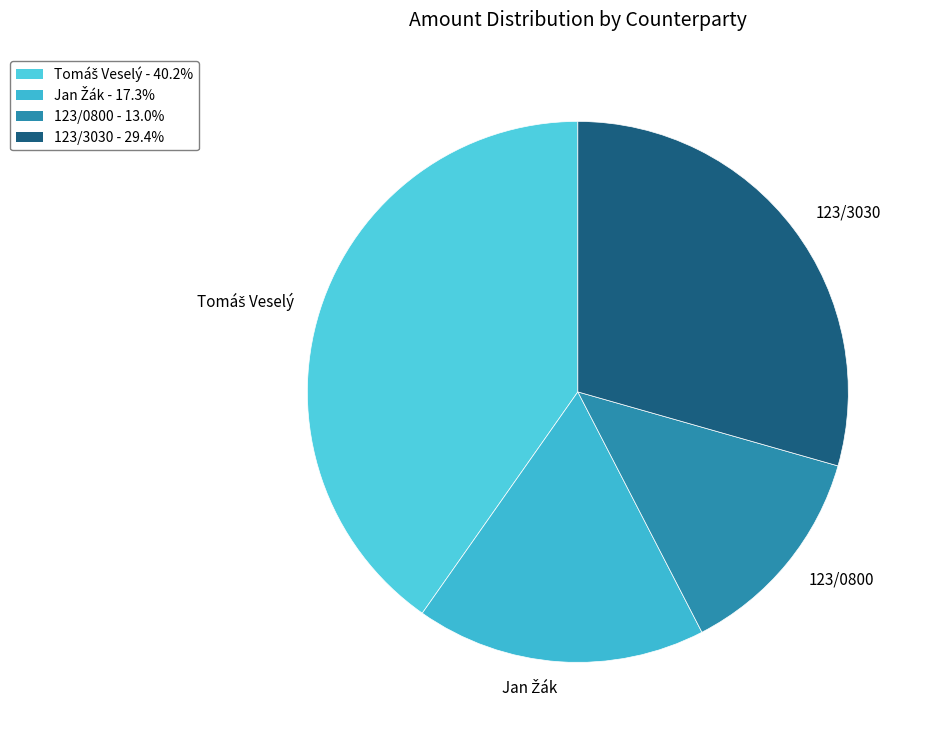

Does 123/3030 account for over 50% of the chart?

No